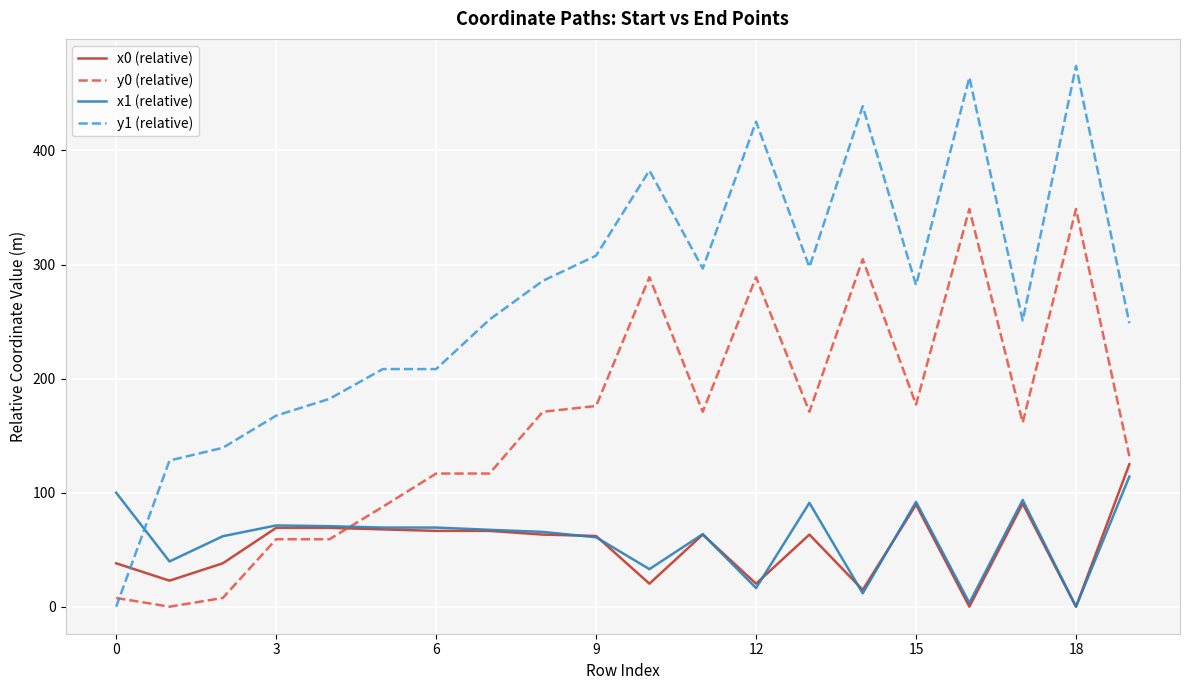

Which series ends up on top after the final intersection of y1 (relative) and y0 (relative)?

y1 (relative)